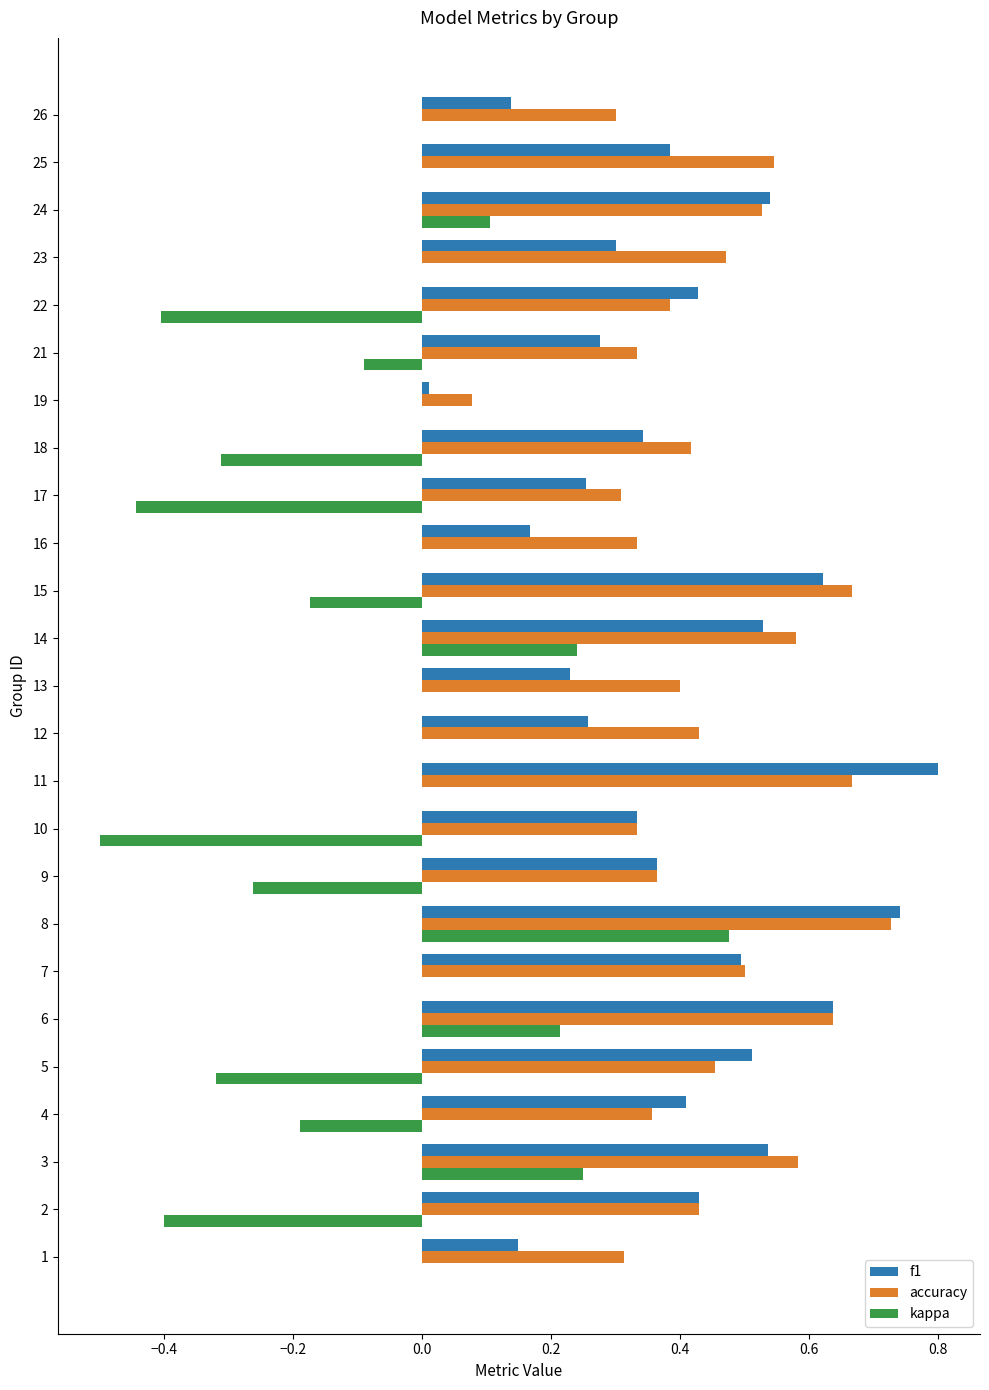

How many distinct data groups are displayed?

3